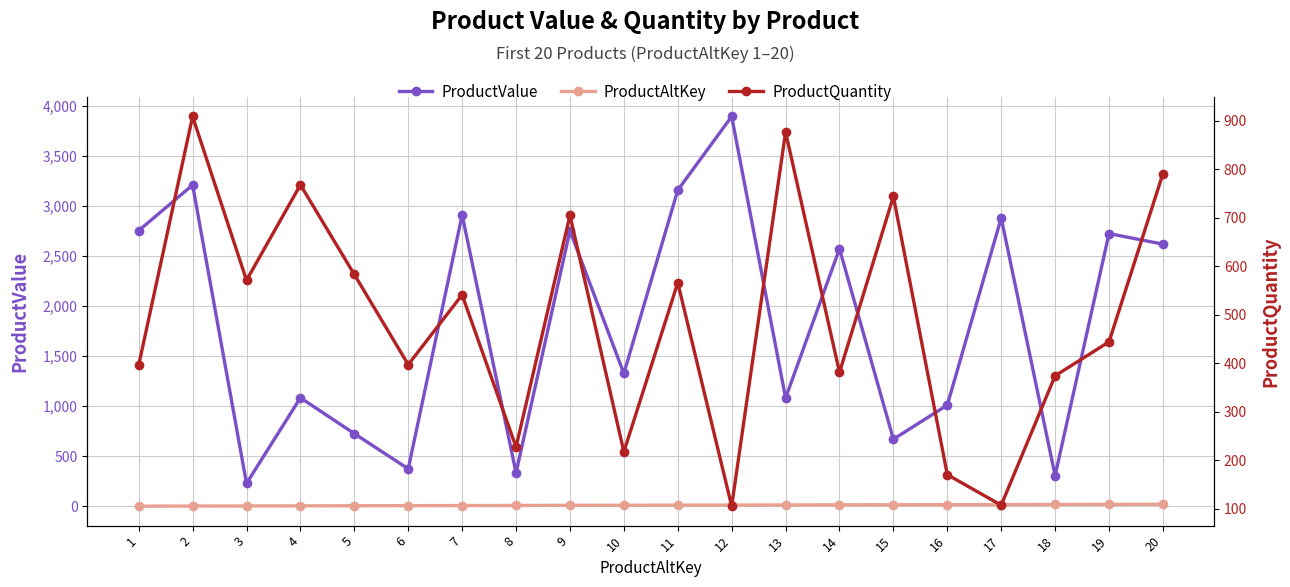

Which has a higher value, 6 or 18?

6